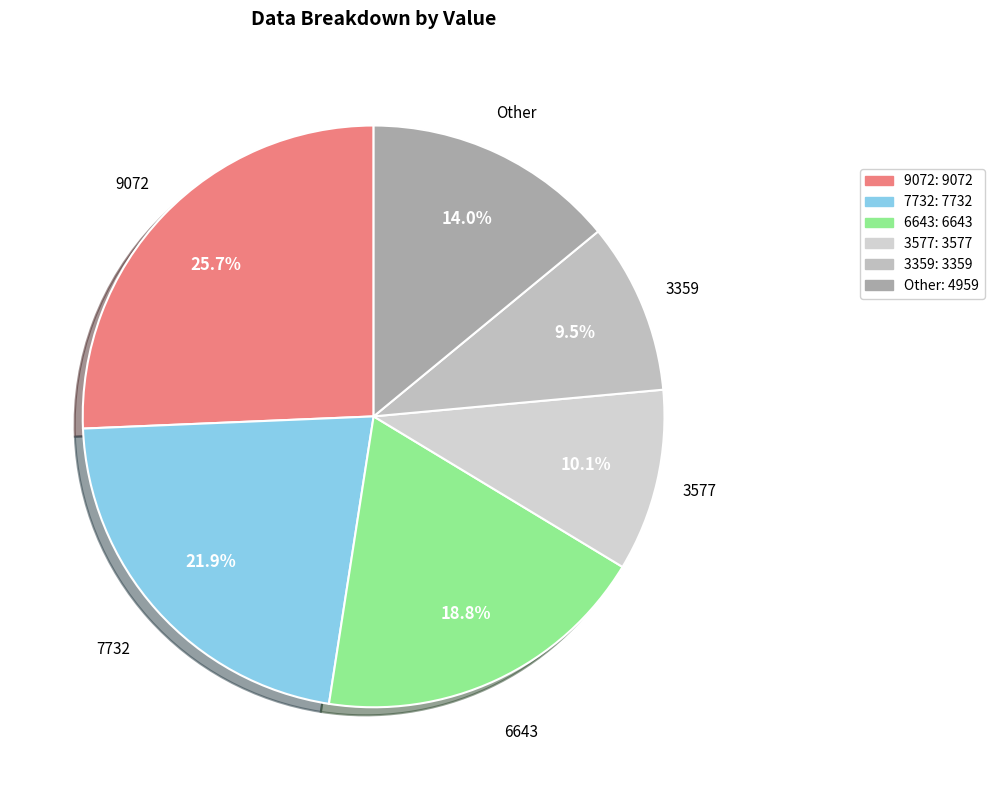

To the nearest percent, what is the average slice percentage?

17%